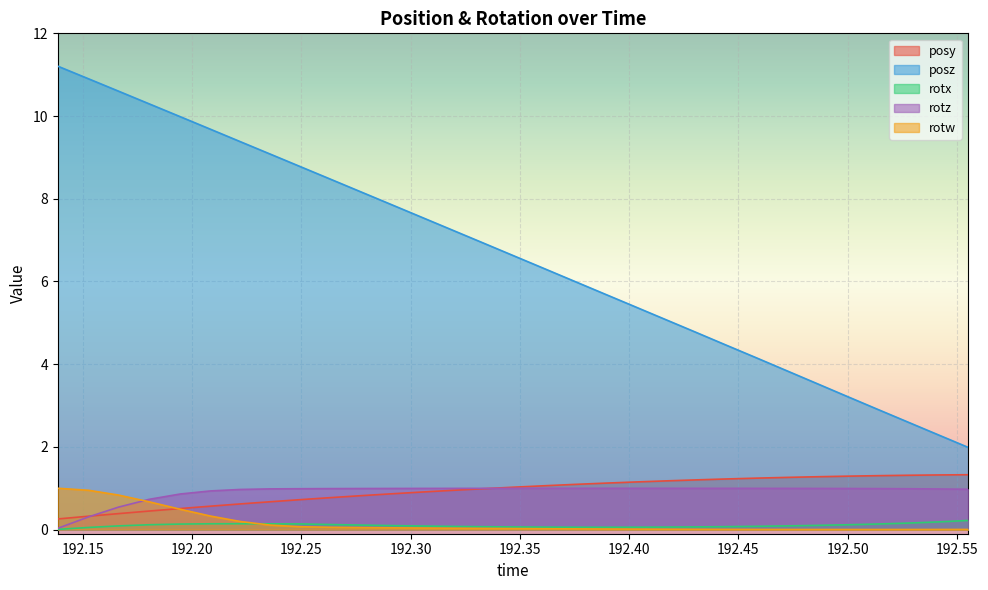

What is the greatest value displayed?

11.2